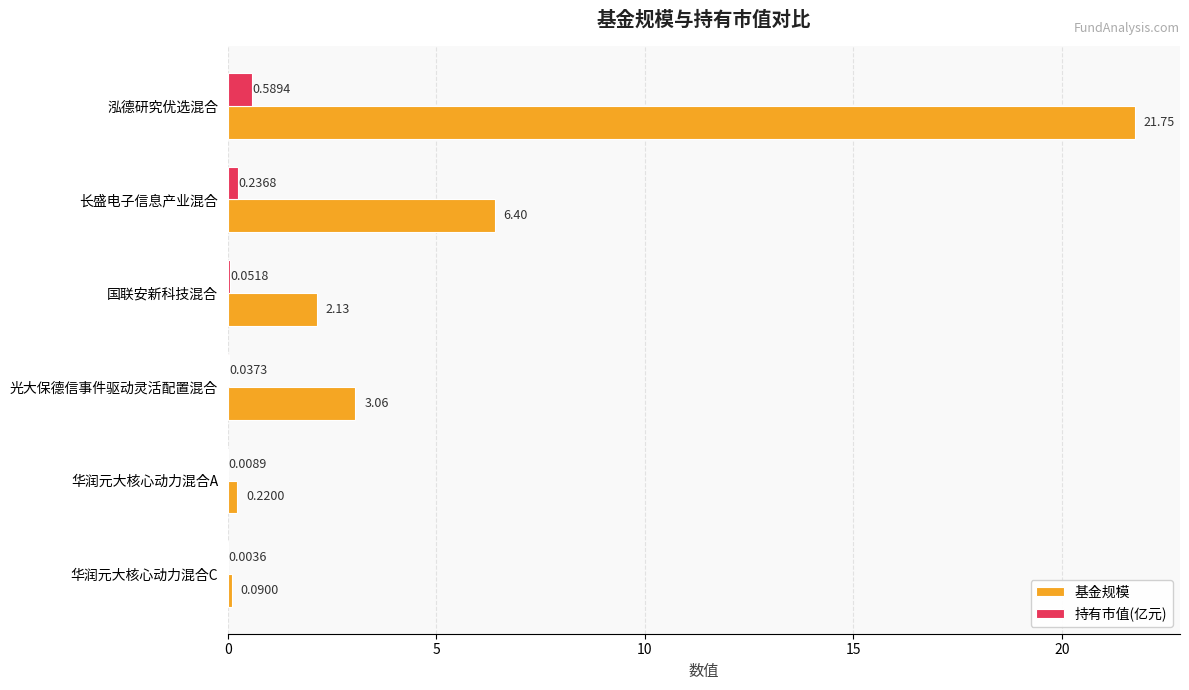

What is the sum of all 持有市值(亿元) values?

0.9